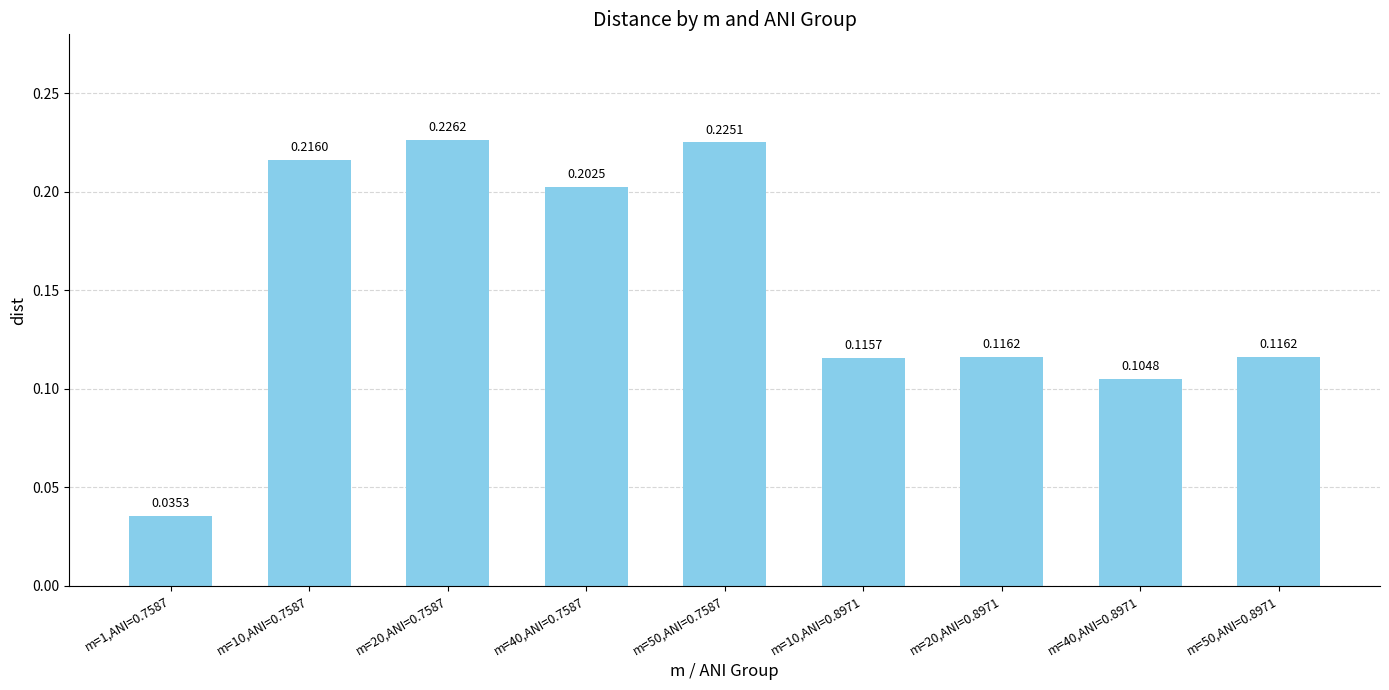

Which has a higher value, m=20,ANI=0.8971 or m=10,ANI=0.8971?

m=20,ANI=0.8971